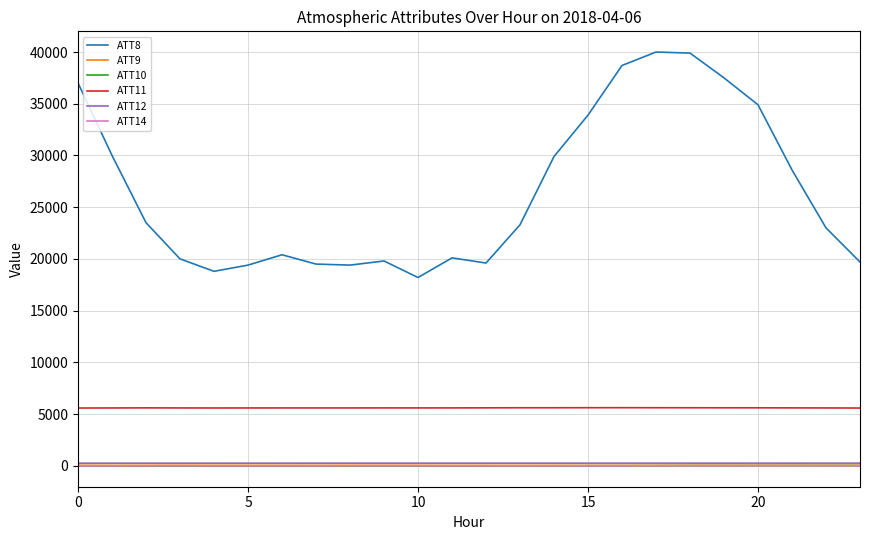

How many lines are shown in the chart?

6